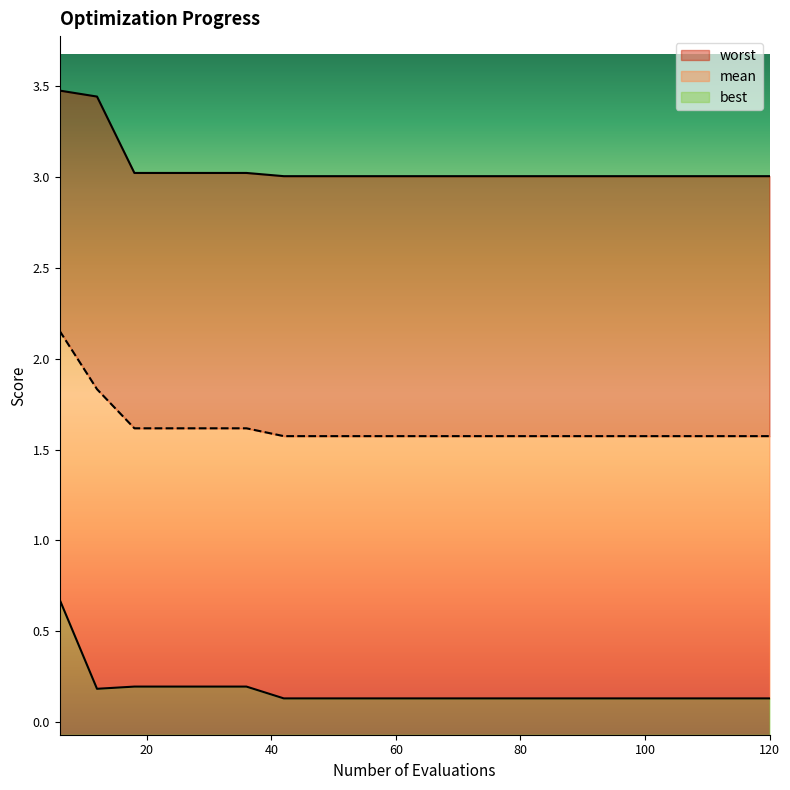

What is the total value across all series at 54?

4.7